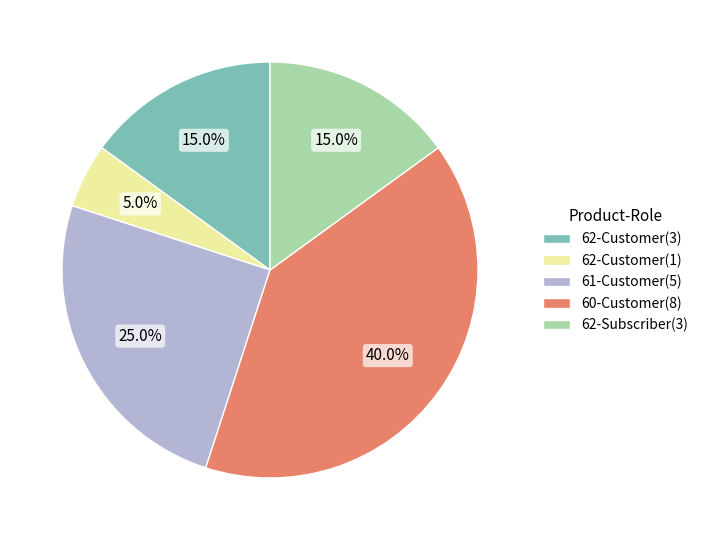

What percentage is NOT represented by 62-Customer(3)?

85.0%